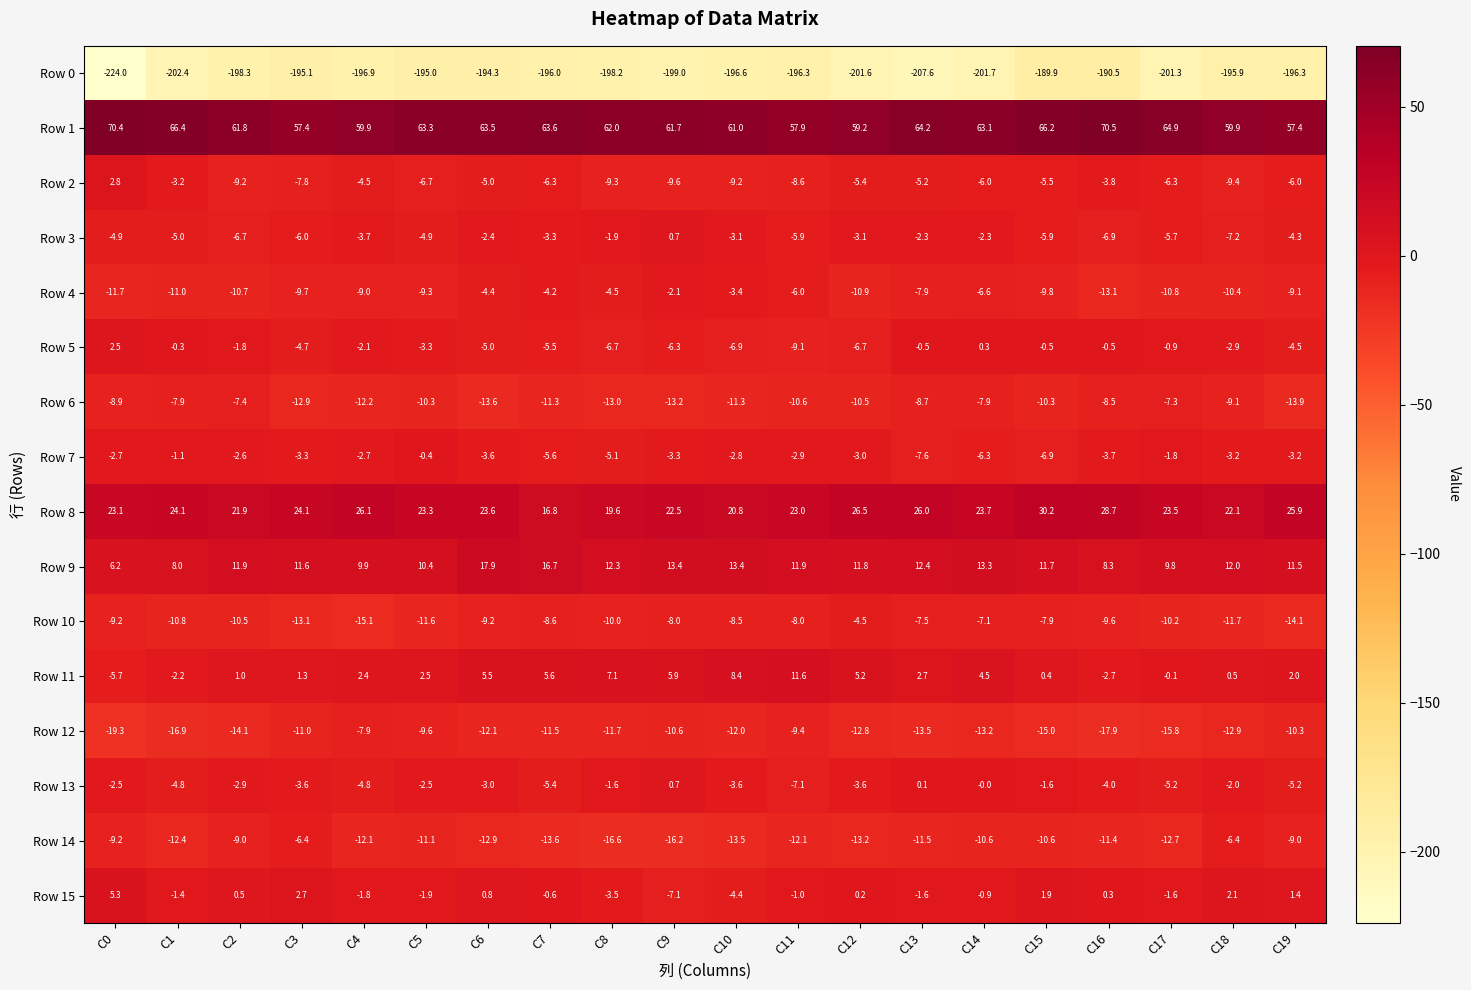

Where is Row 8 nearest to the value 23?

C11